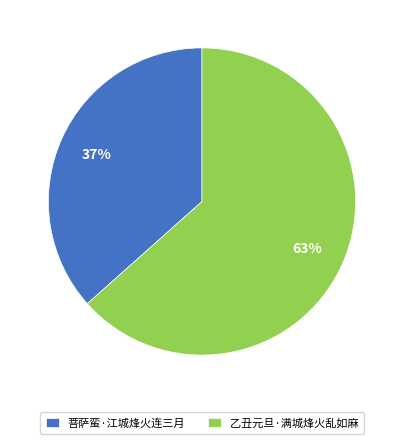

To the nearest percent, what portion does 乙丑元旦·满城烽火乱如麻 represent?

63%